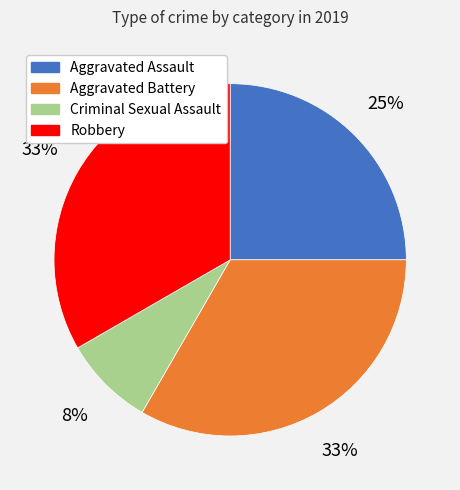

To the nearest percent, what portion does Aggravated Battery represent?

33%